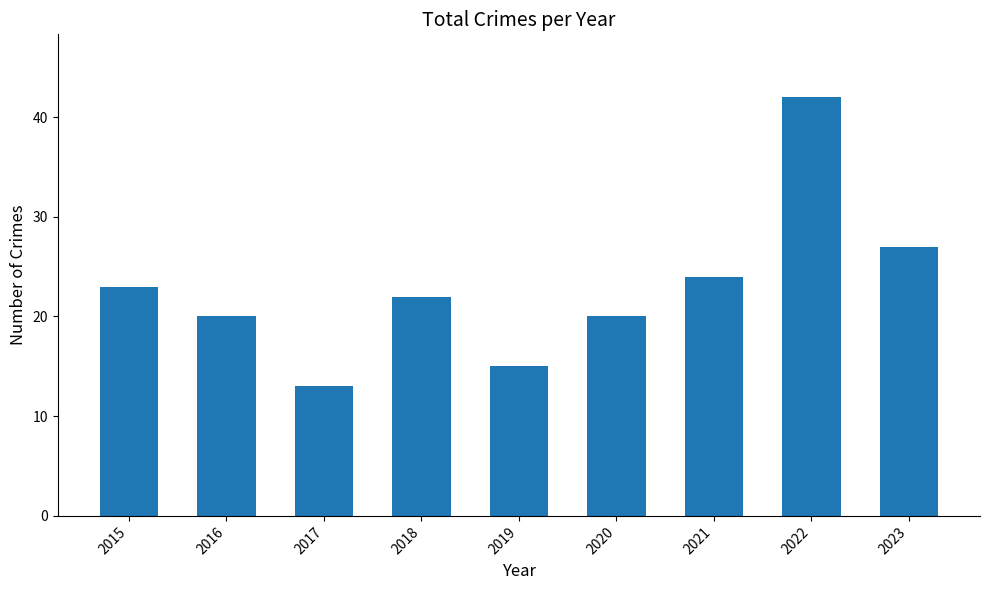

What value does the data have at 2015?

23